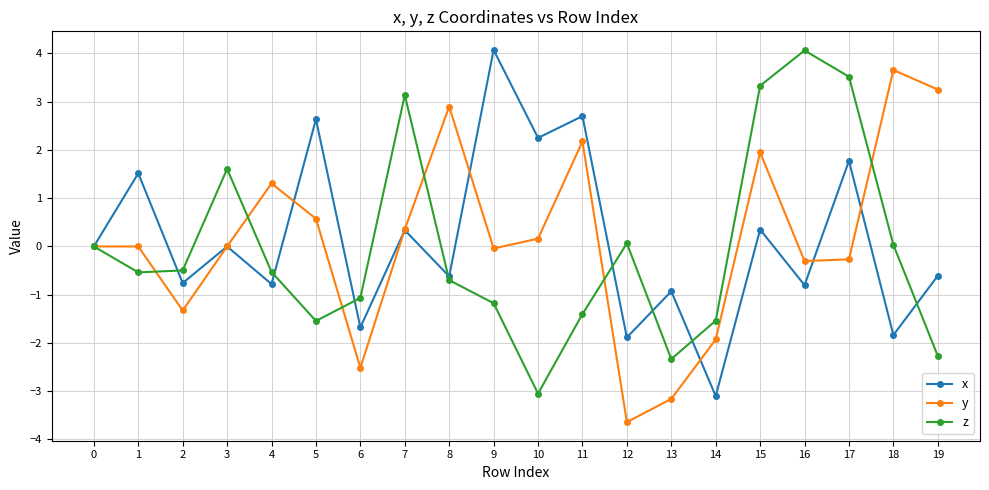

What is the difference between the highest and lowest values at 12?

3.7